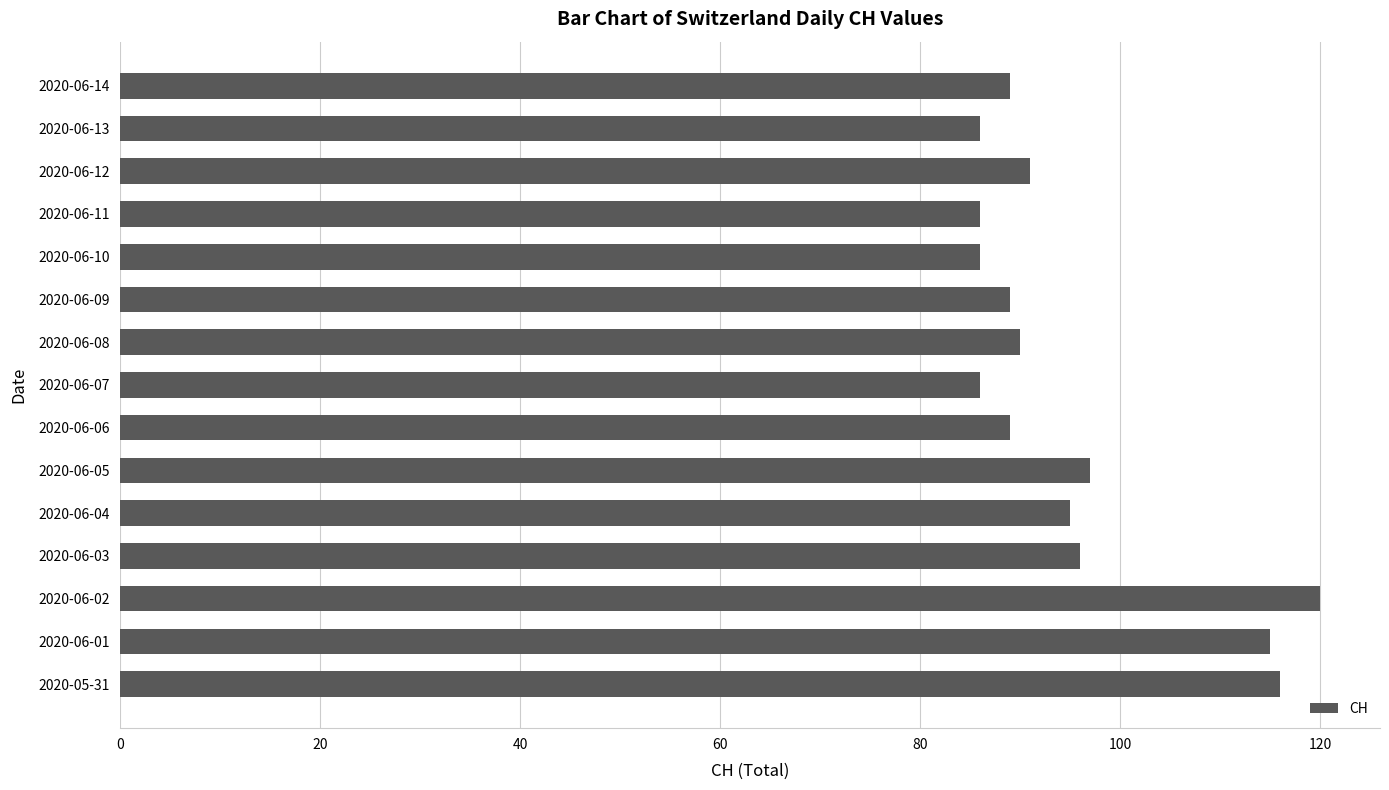

Approximately how many times larger is the value at 2020-06-10 compared to 2020-06-04?

0.9